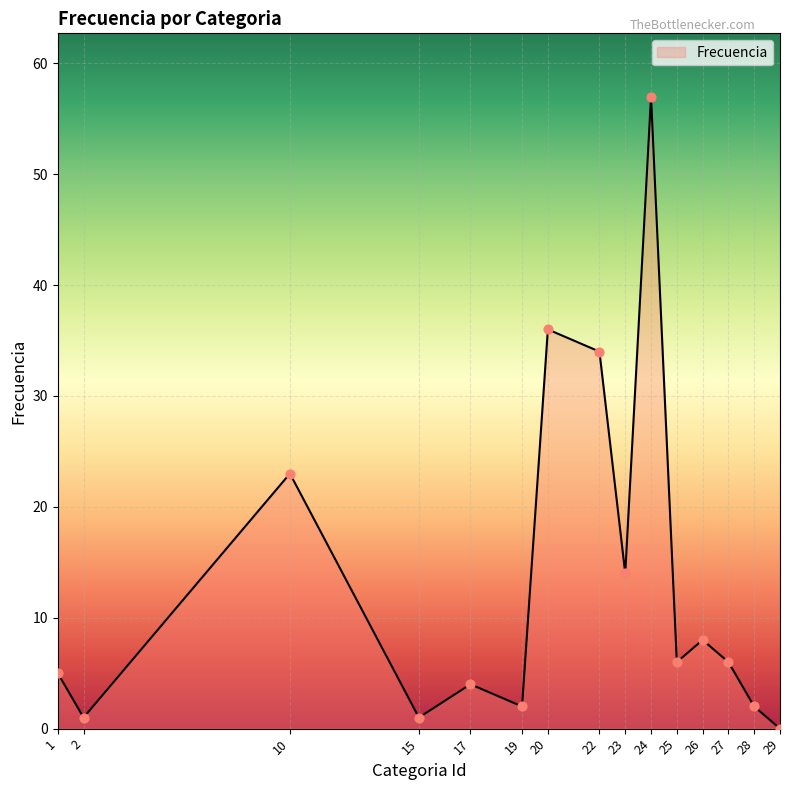

What is the maximum value shown in the chart?

57